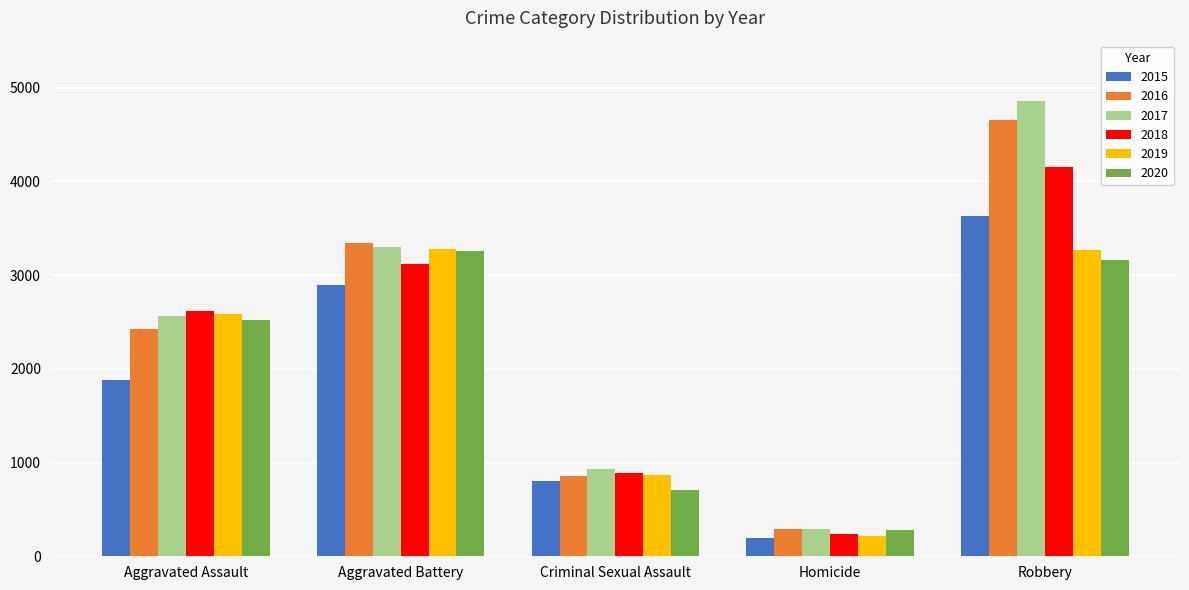

Count the number of categories in the chart.

5